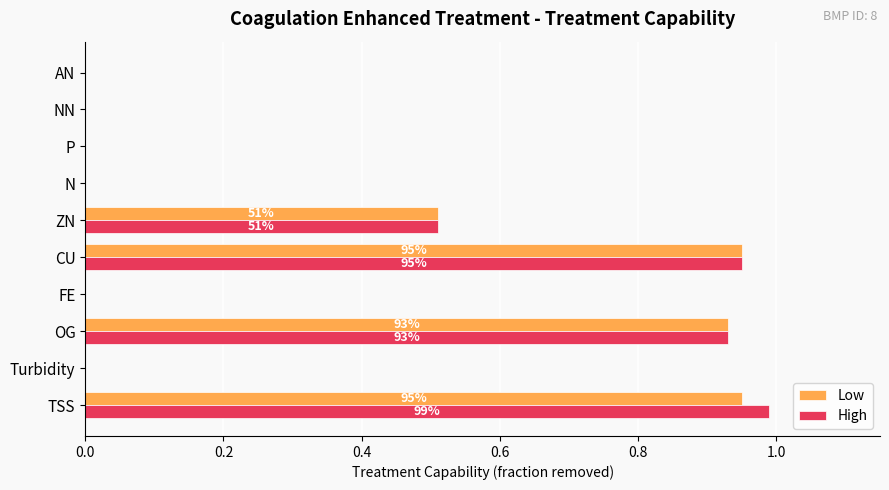

Is the value of High at FE greater than the value of Low at ZN?

No